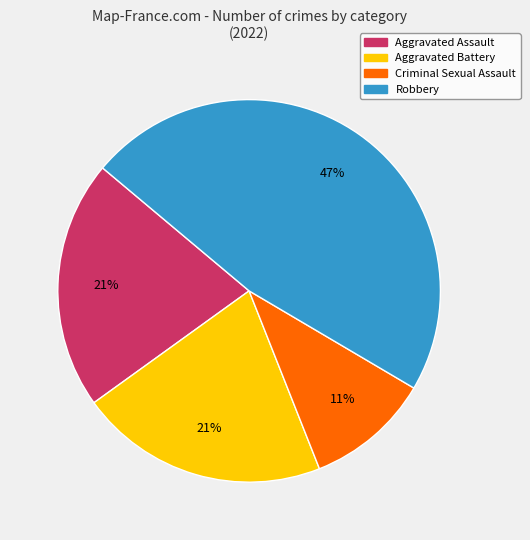

How many segments does this pie chart have?

4